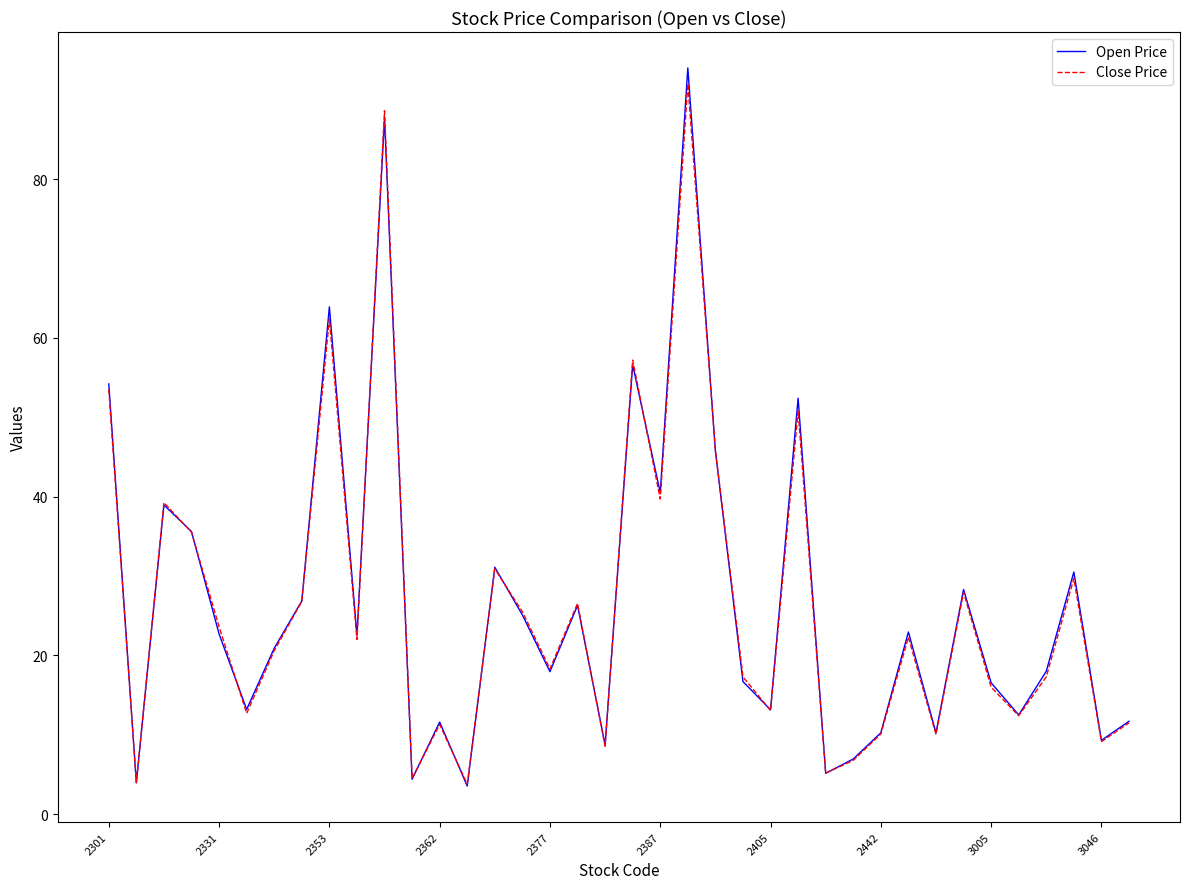

How many interior local valleys does the Close Price series have?

13